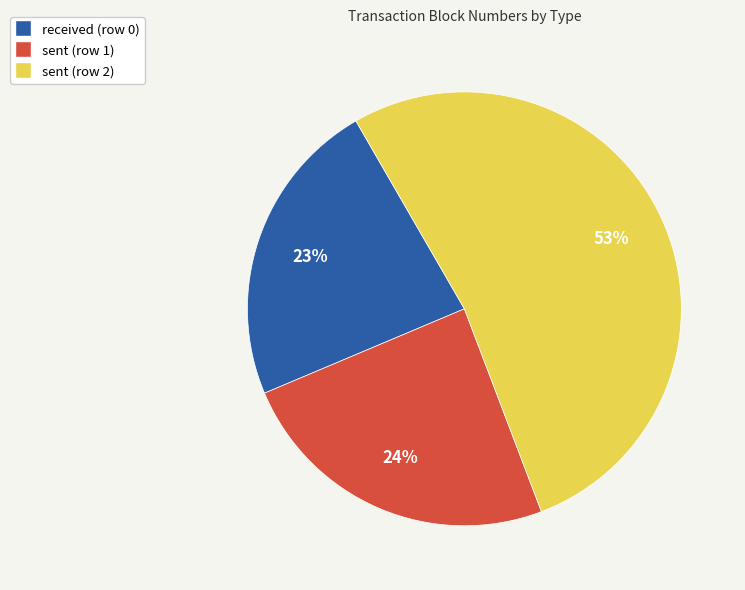

What is the largest slice in the pie chart?

sent (row 2)